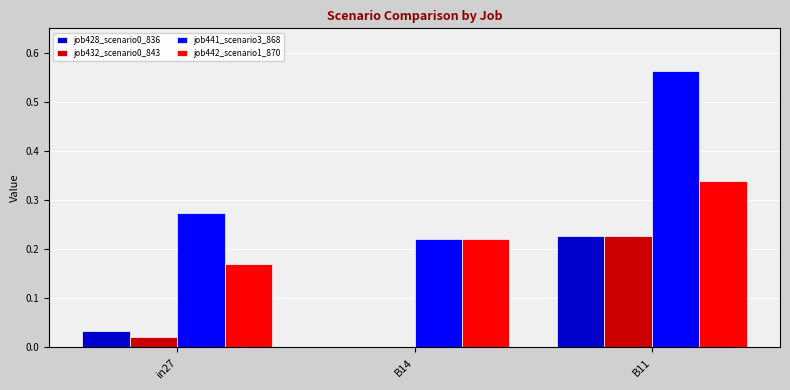

At which label does job442_scenario1_870 reach its peak?

B11